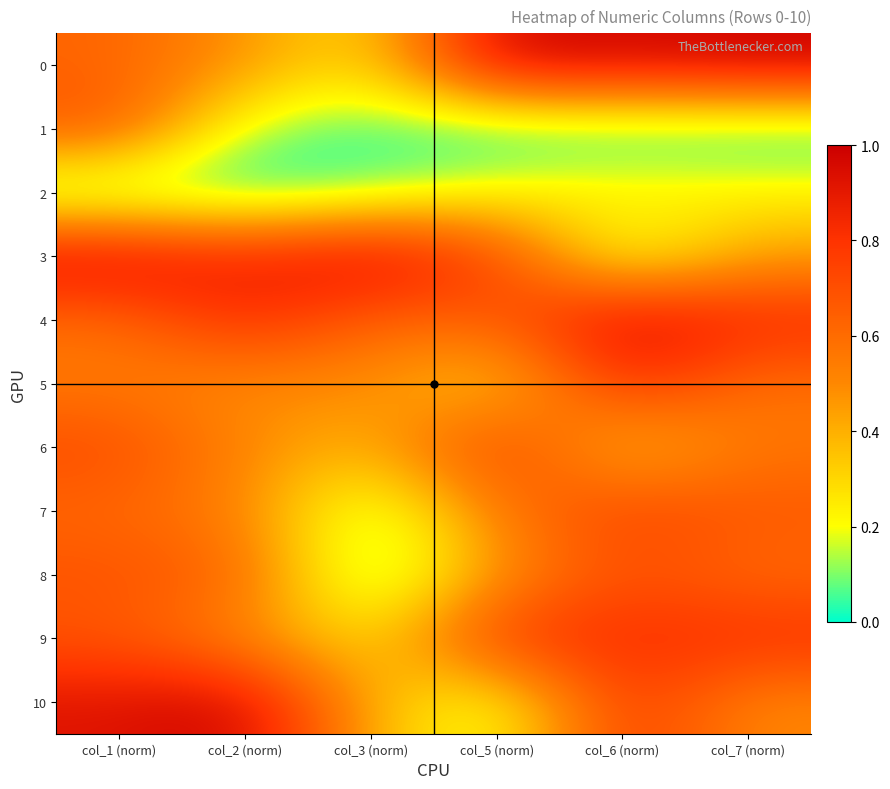

Reading right to left, what are all the values shown in this chart?

0: col_7 (norm)=1.0	col_6 (norm)=1.0	col_5 (norm)=1.0	col_3 (norm)=0.3	col_2 (norm)=0.5	col_1 (norm)=0.6
1: col_7 (norm)=0.0	col_6 (norm)=0.0	col_5 (norm)=0.0	col_3 (norm)=0.0	col_2 (norm)=0.1	col_1 (norm)=0.7
2: col_7 (norm)=0.2	col_6 (norm)=0.3	col_5 (norm)=0.2	col_3 (norm)=0.1	col_2 (norm)=0.0	col_1 (norm)=0.0
3: col_7 (norm)=0.4	col_6 (norm)=0.1	col_5 (norm)=0.8	col_3 (norm)=1.0	col_2 (norm)=0.9	col_1 (norm)=1.0
4: col_7 (norm)=0.8	col_6 (norm)=1.0	col_5 (norm)=0.6	col_3 (norm)=0.6	col_2 (norm)=0.8	col_1 (norm)=0.6
5: col_7 (norm)=0.6	col_6 (norm)=0.8	col_5 (norm)=0.3	col_3 (norm)=0.5	col_2 (norm)=0.5	col_1 (norm)=0.5
6: col_7 (norm)=0.6	col_6 (norm)=0.3	col_5 (norm)=0.8	col_3 (norm)=0.4	col_2 (norm)=0.5	col_1 (norm)=0.7
7: col_7 (norm)=0.7	col_6 (norm)=0.8	col_5 (norm)=0.6	col_3 (norm)=0.1	col_2 (norm)=0.5	col_1 (norm)=0.6
8: col_7 (norm)=0.6	col_6 (norm)=0.7	col_5 (norm)=0.5	col_3 (norm)=0.0	col_2 (norm)=0.6	col_1 (norm)=0.7
9: col_7 (norm)=0.8	col_6 (norm)=0.8	col_5 (norm)=0.8	col_3 (norm)=0.3	col_2 (norm)=0.5	col_1 (norm)=0.7
10: col_7 (norm)=0.5	col_6 (norm)=0.8	col_5 (norm)=0.1	col_3 (norm)=0.4	col_2 (norm)=1.0	col_1 (norm)=0.9